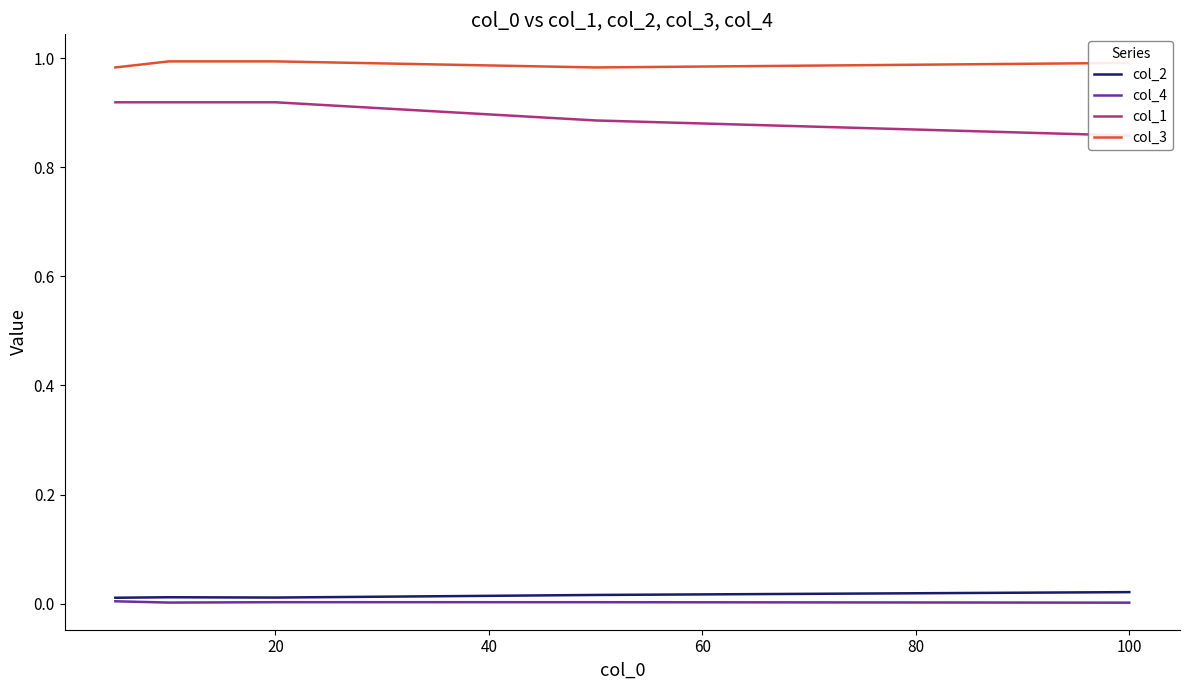

What is the lowest value of the col_3 series?

1.0